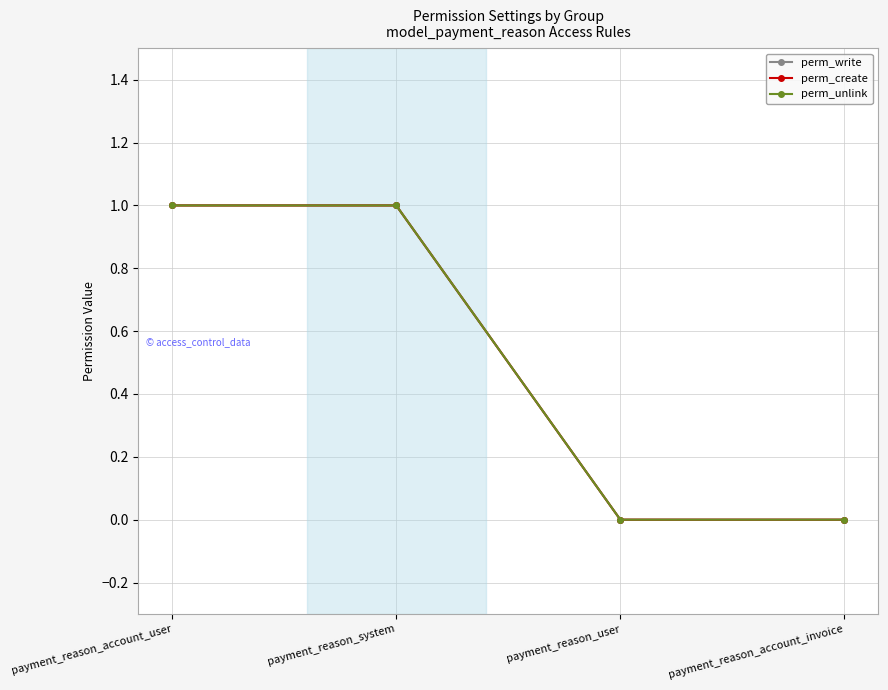

What is the sum of all perm_write values?

2